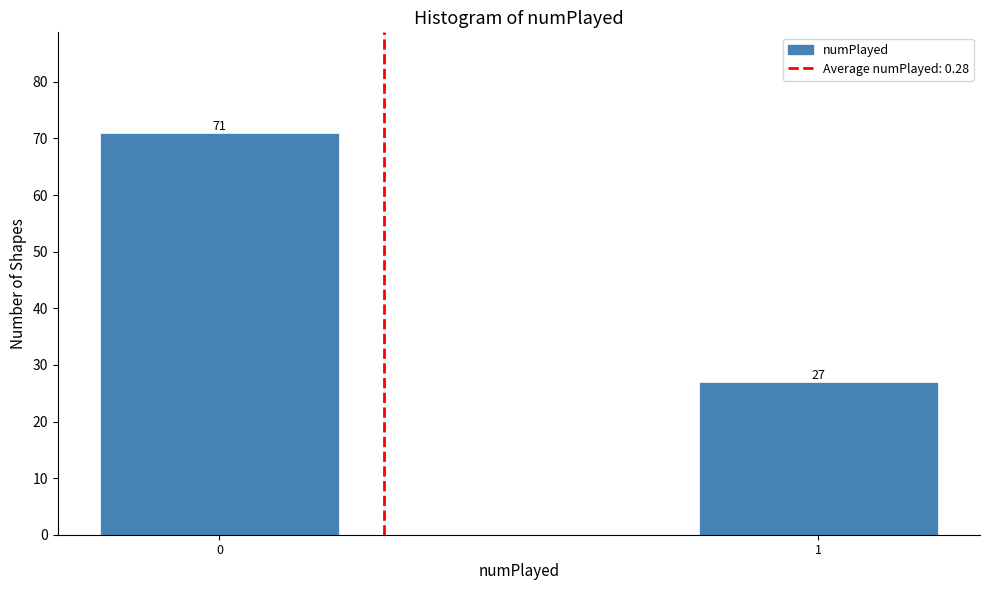

Reading right to left, transcribe all the data shown in this chart.

1=27	0=71